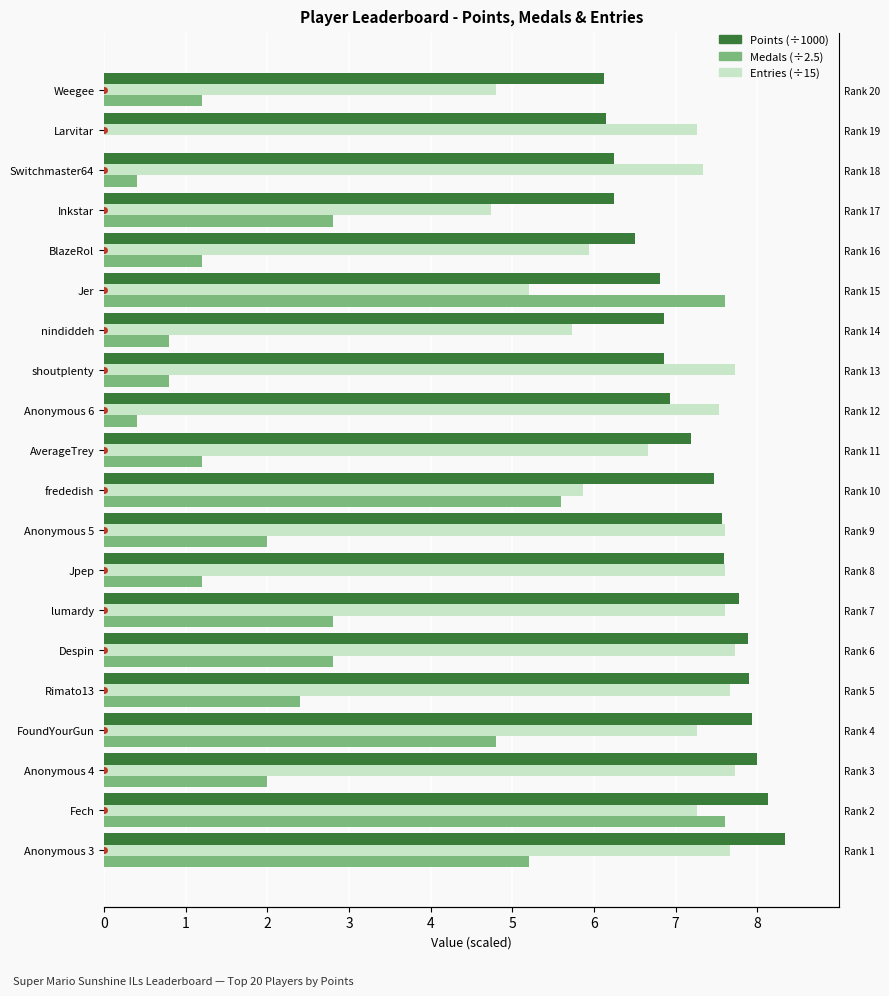

The value of Entries (÷15) at Anonymous 4 is 11.2. True or false?

False